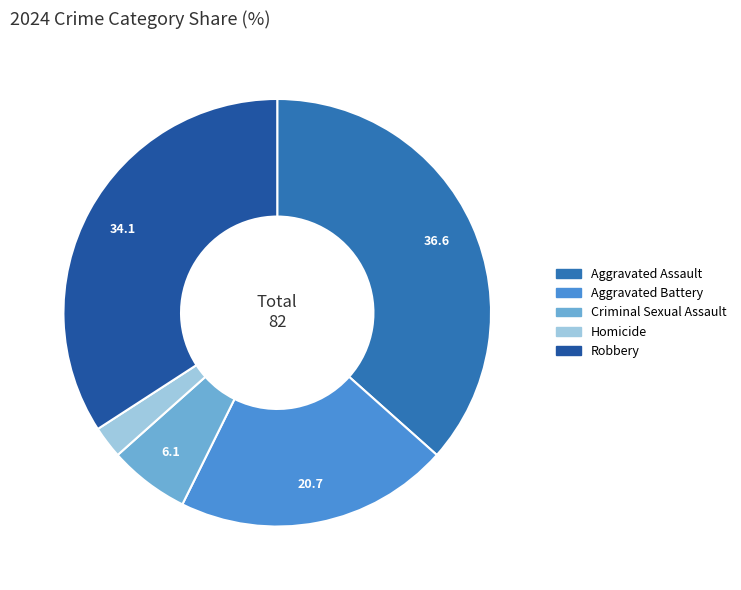

True or false: Homicide accounts for 1% of the total.

False